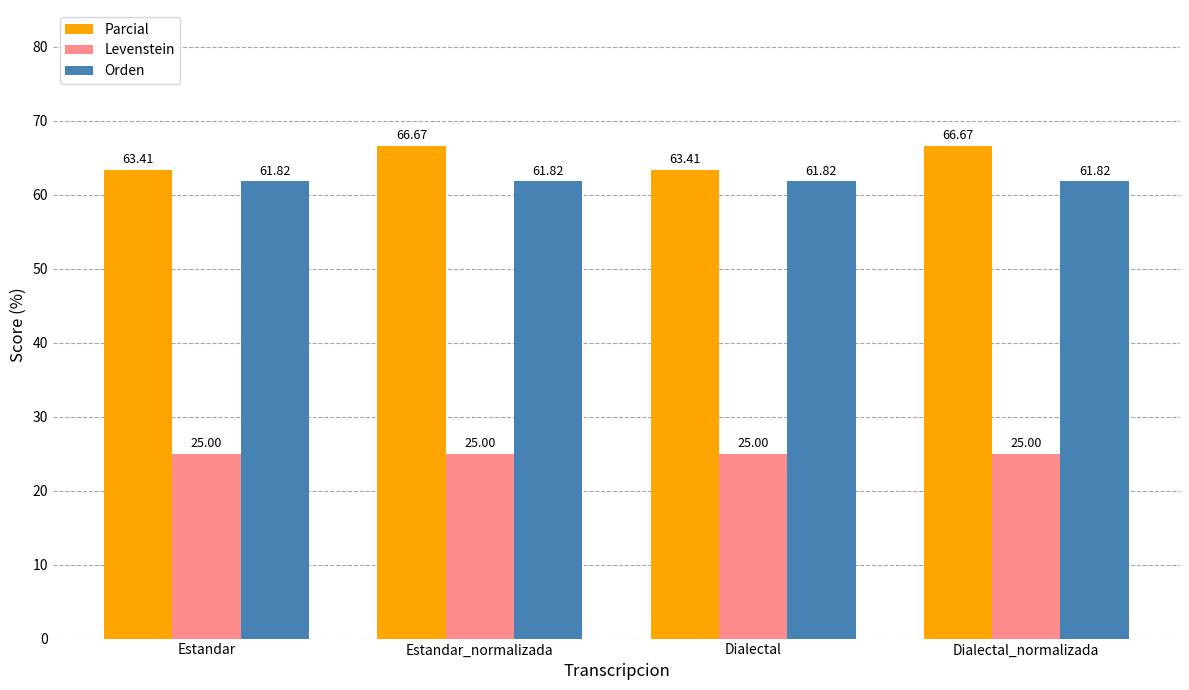

At how many categories does at least one series exceed 29?

4